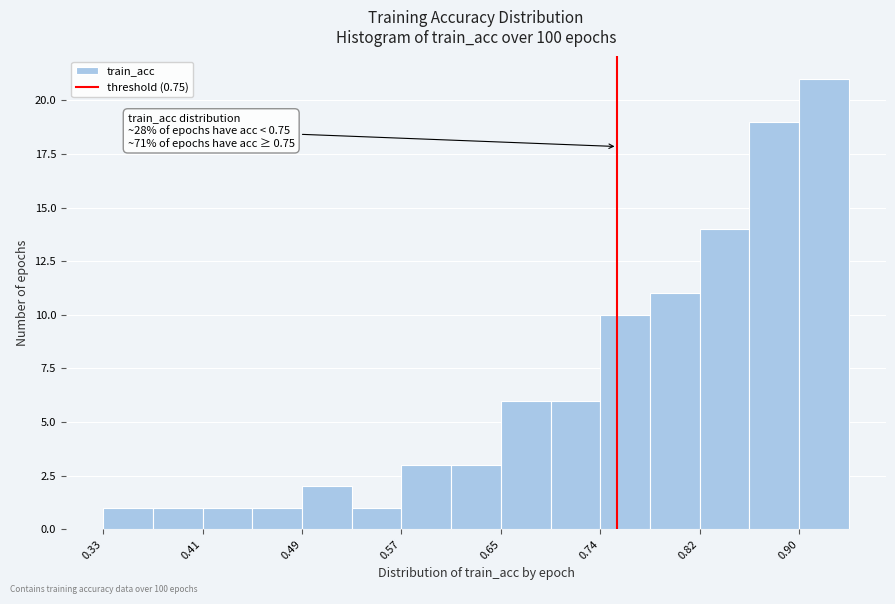

Which range on the x-axis has the tallest bar?

0.90 to 0.94